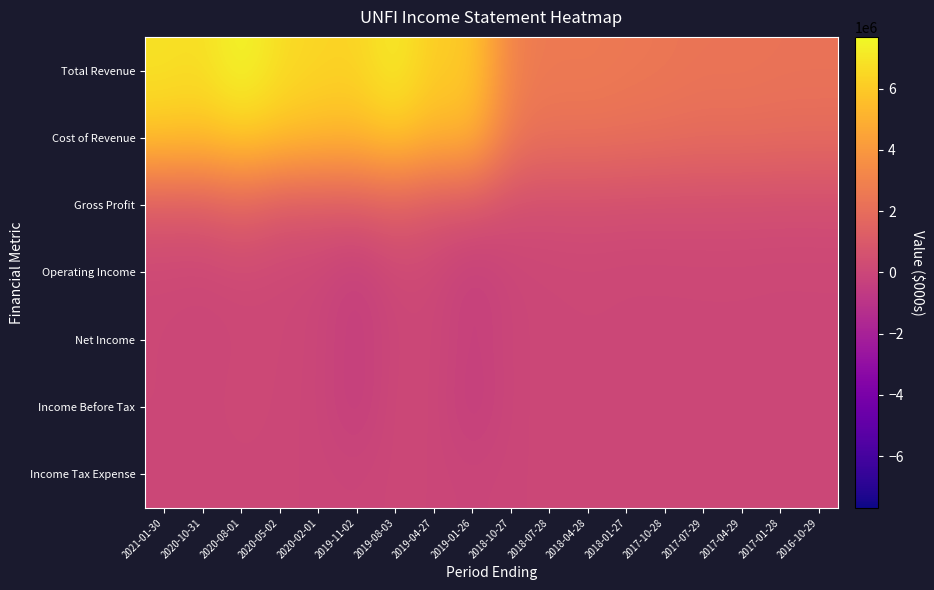

At which category does the chart reach its peak across all series?

2020-08-01